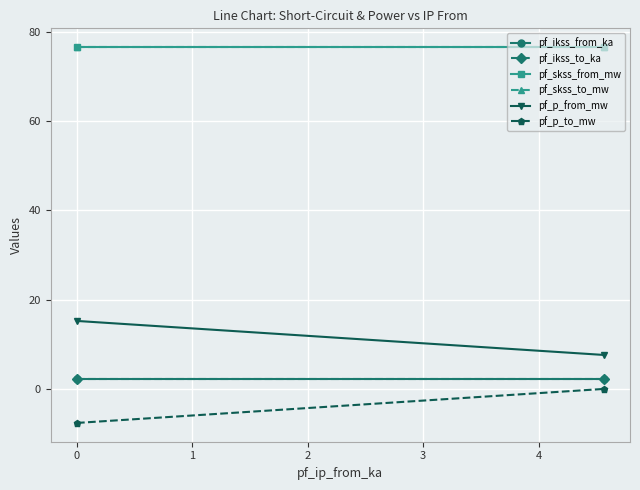

What position from the left is 0?

2